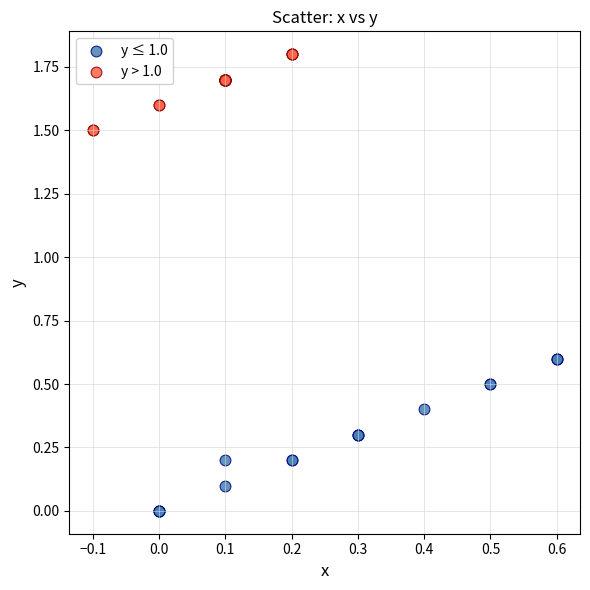

Which series has the widest spread of Y values?

y ≤ 1.0